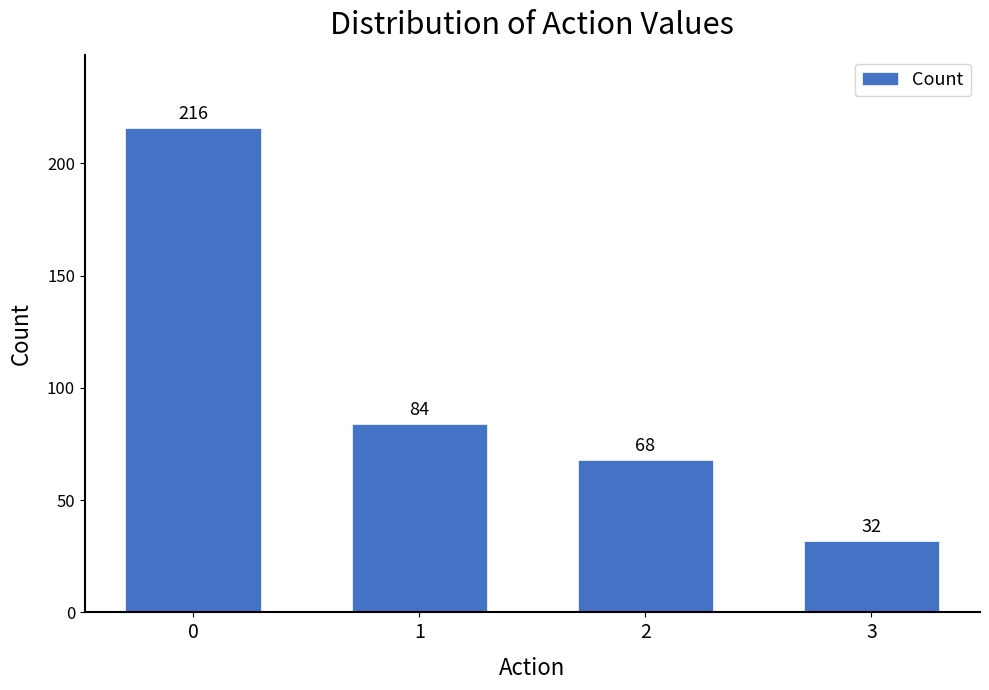

The chart shows a value of 12 at 3. True or false?

False